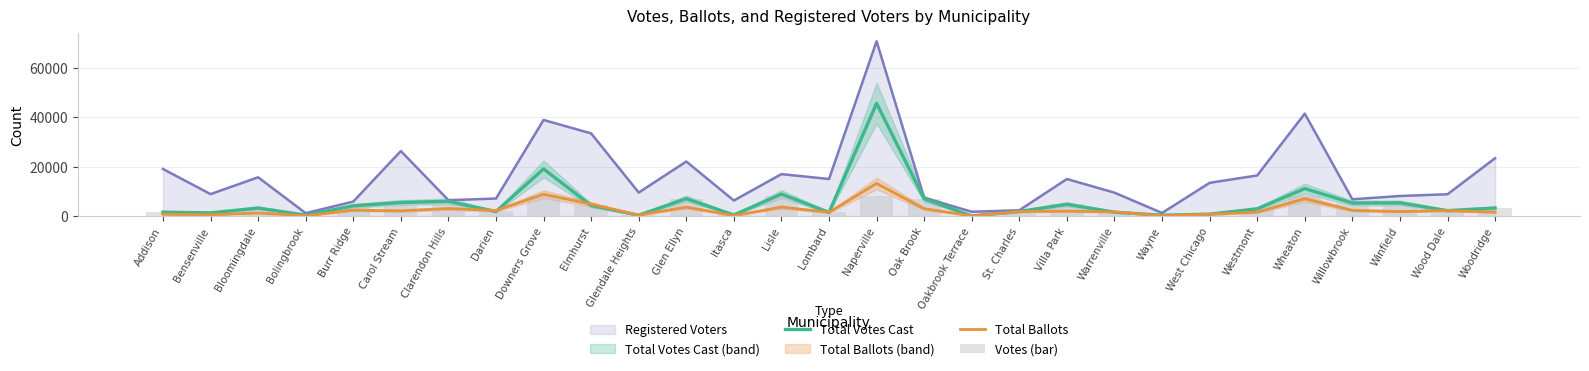

What is the average value of the Votes (bar) series?

3638